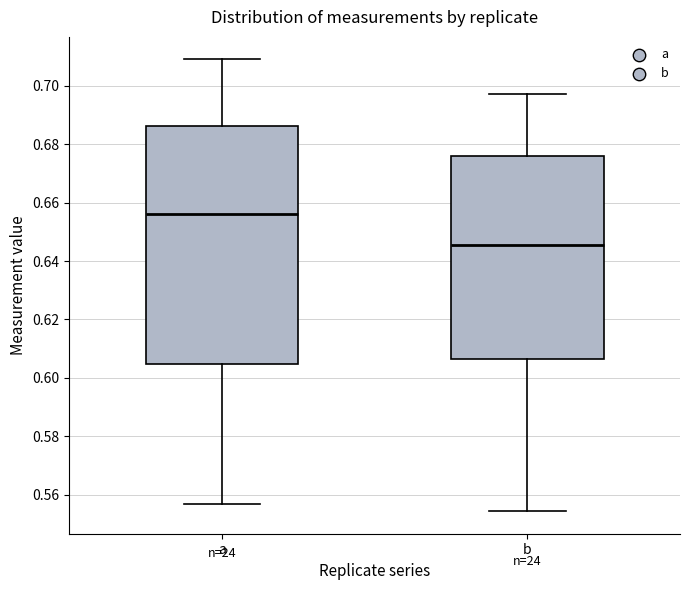

Reading left to right, read every box against the y-axis: the position of its median line, the range the box covers, and the ends of its whiskers. The values are not printed on the chart, so give them approximately, as read against the axis.

a: median 0.656, box 0.604 to 0.686, whiskers 0.558 to 0.710
b: median 0.646, box 0.606 to 0.676, whiskers 0.554 to 0.698